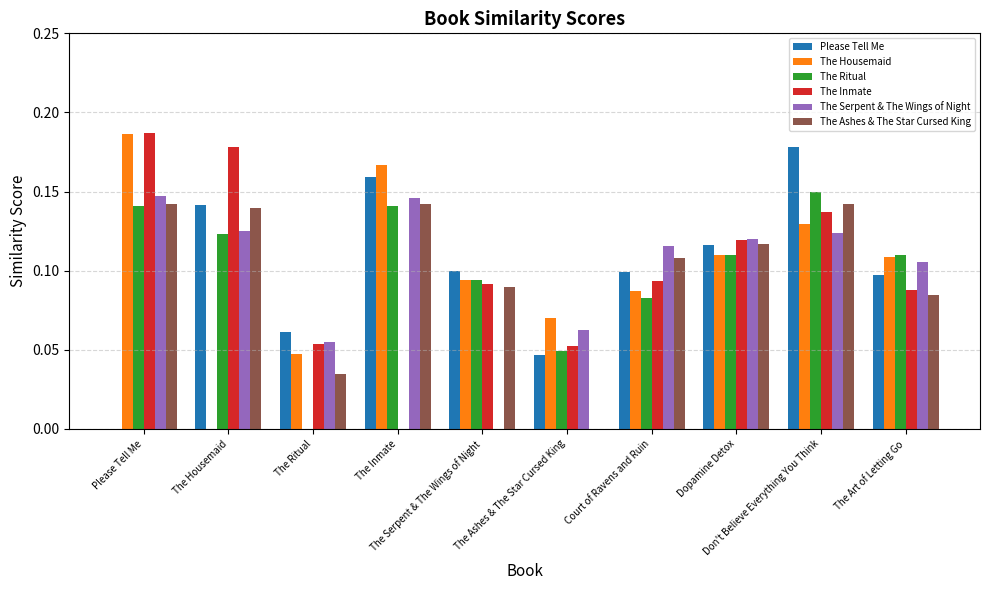

Which has a higher value, Dopamine Detox or Court of Ravens and Ruin?

Dopamine Detox